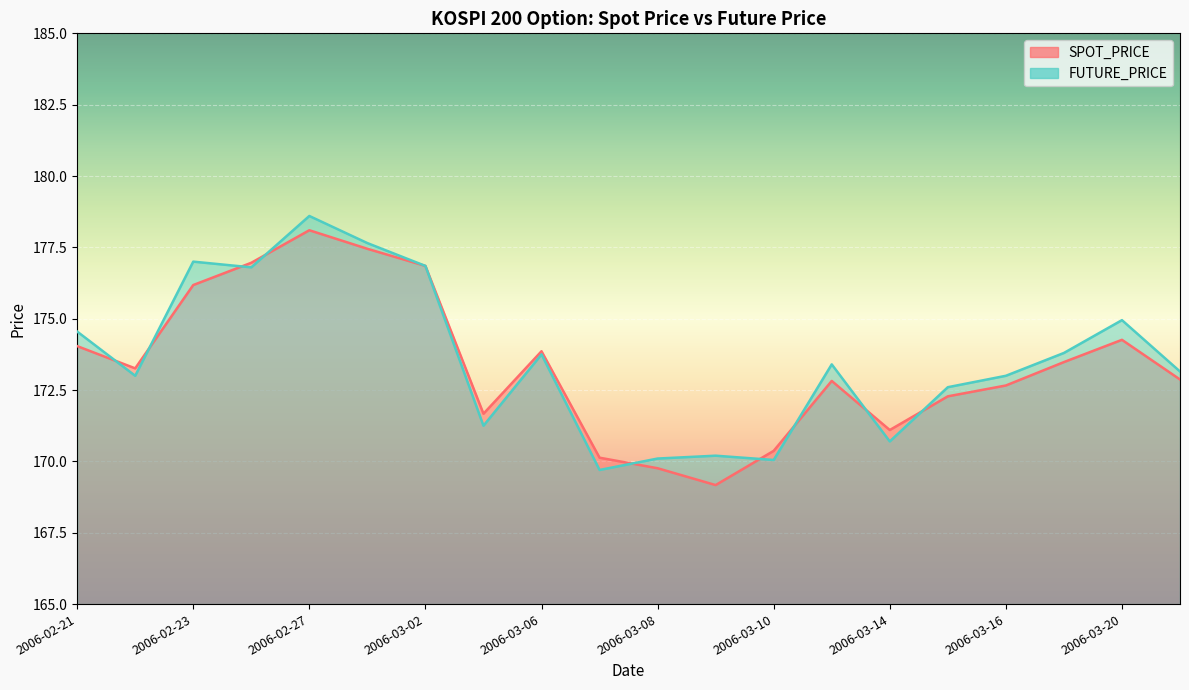

Read the FUTURE_PRICE value at 2006-03-02.

176.8